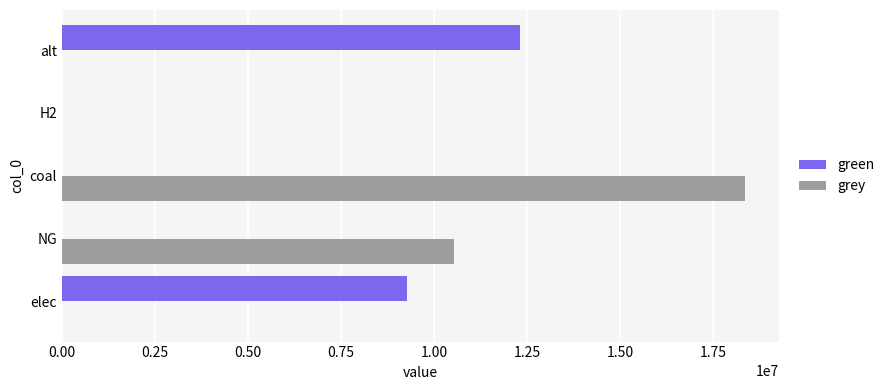

The grey series shows 0.0 at alt. True or false?

True